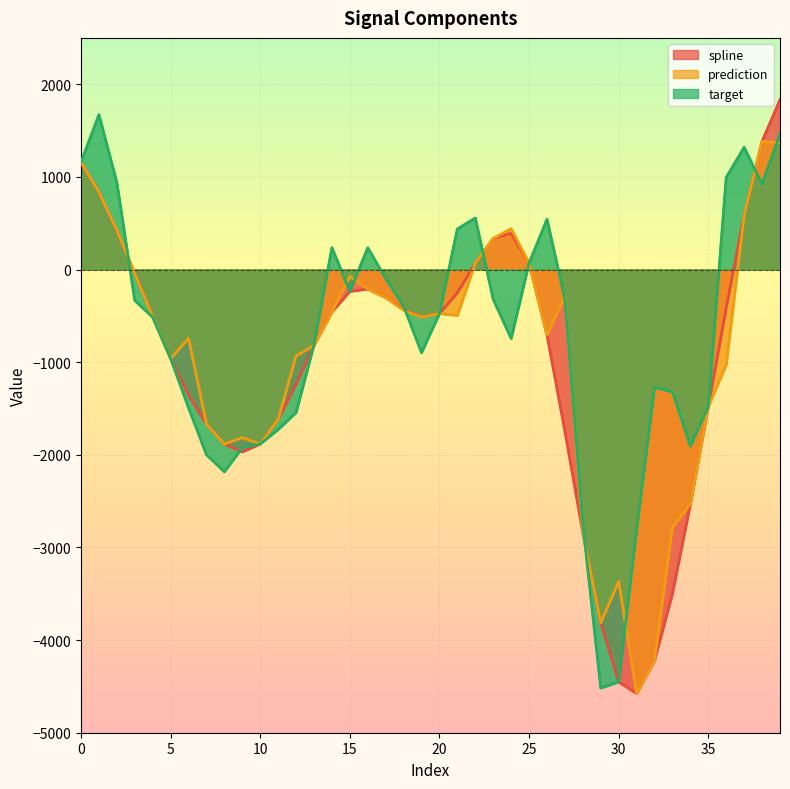

At which category does prediction reach its first local peak?

6